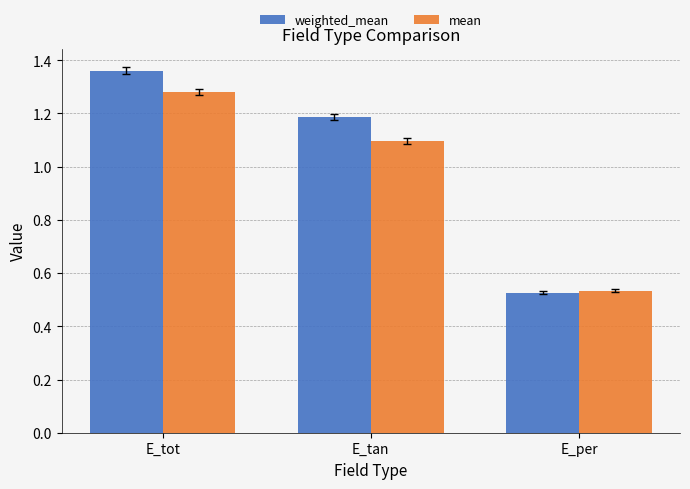

Count the number of categories in the chart.

3